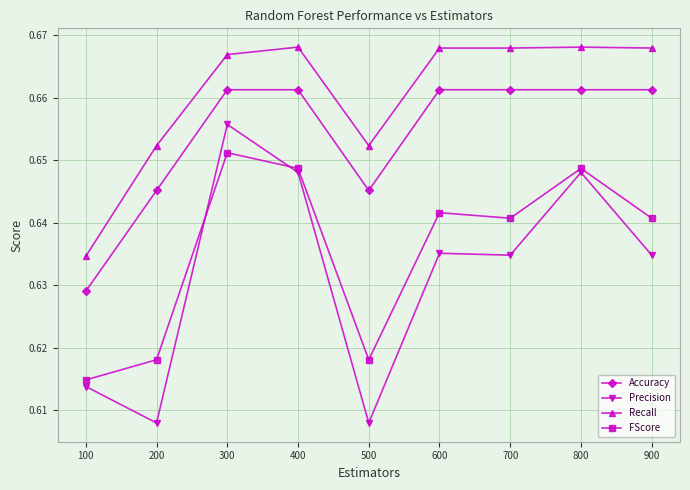

Does the chart display data point markers on the line(s)?

Yes